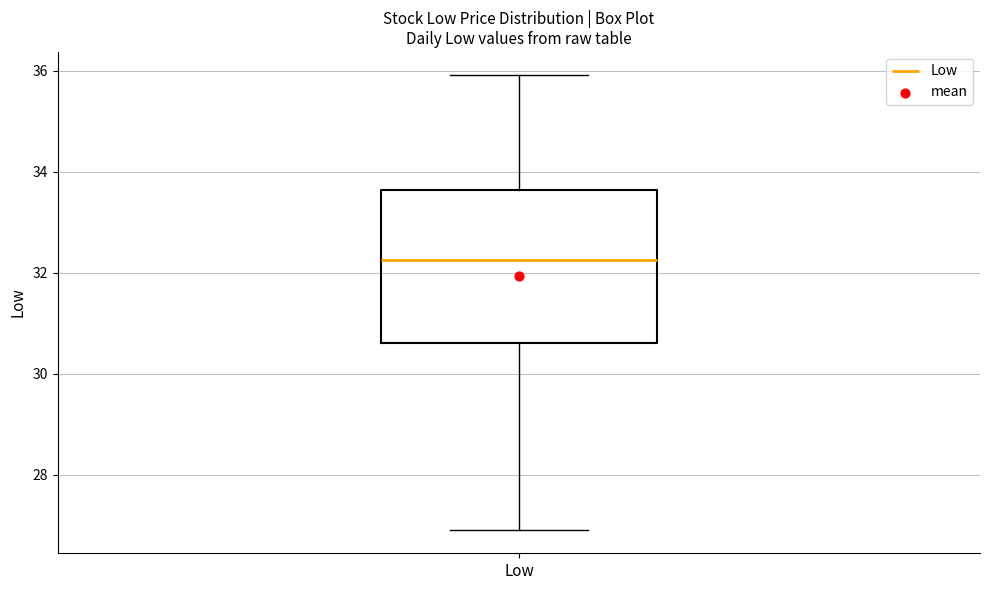

Read this box plot against the y-axis: the position of the median line, the range covered by the box, and the ends of both whiskers. The values are not printed on the chart, so give them approximately, as read against the axis.

median 32.2, box 30.6 to 33.6, whiskers 26.8 to 36.0